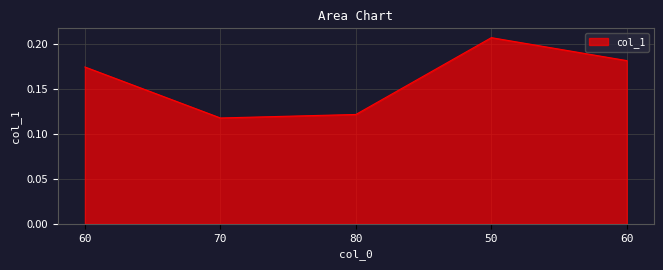

Which has a higher value, 80 or 70?

80